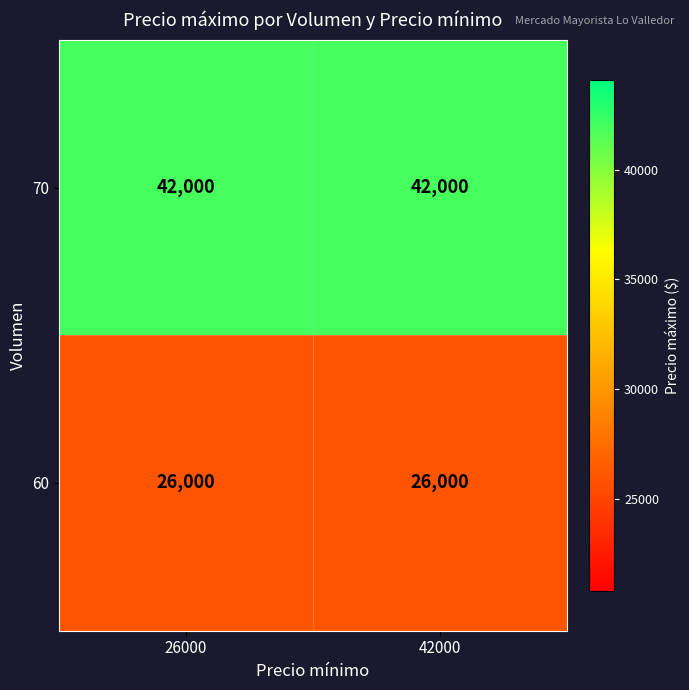

What is the lowest value of the 60 series?

26000